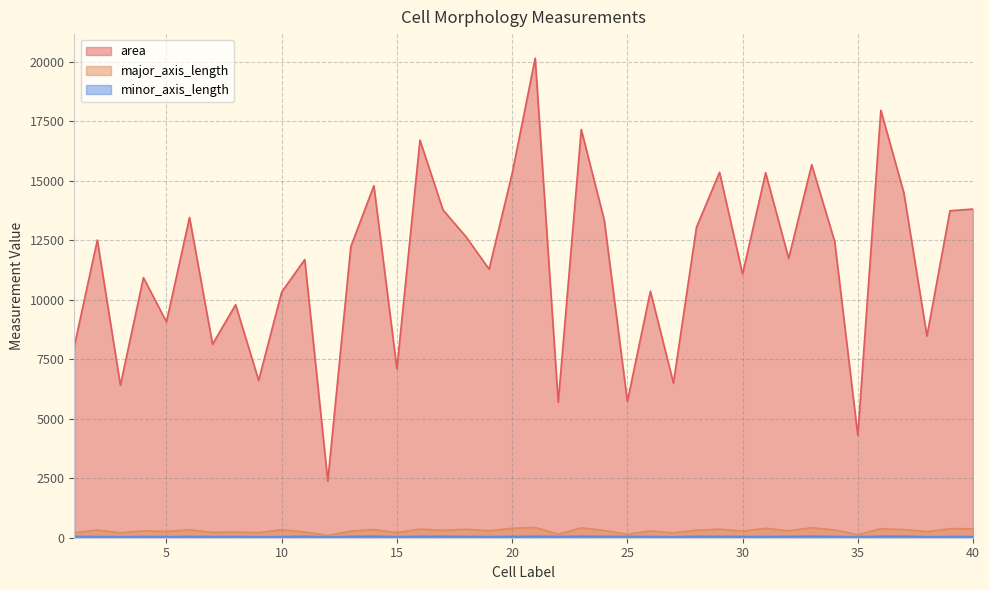

Rank the categories by minor_axis_length value from lowest to highest.

12, 9, 15, 27, 3, 35, 38, 5, 10, 40, 7, 19, 4, 2, 31, 39, 22, 34, 26, 8, 30, 1, 20, 6, 18, 25, 28, 13, 29, 24, 32, 17, 16, 21, 11, 36, 23, 37, 14, 33